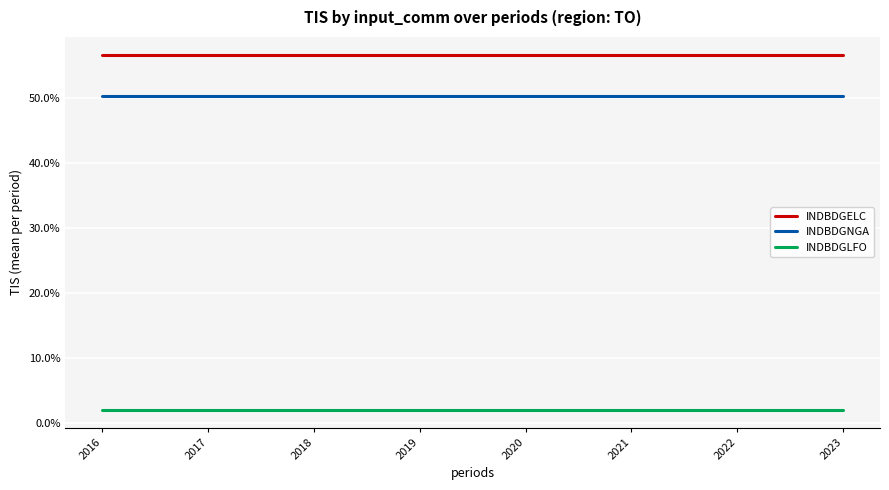

True or false: INDBDGNGA and INDBDGLFO intersect in this chart.

False